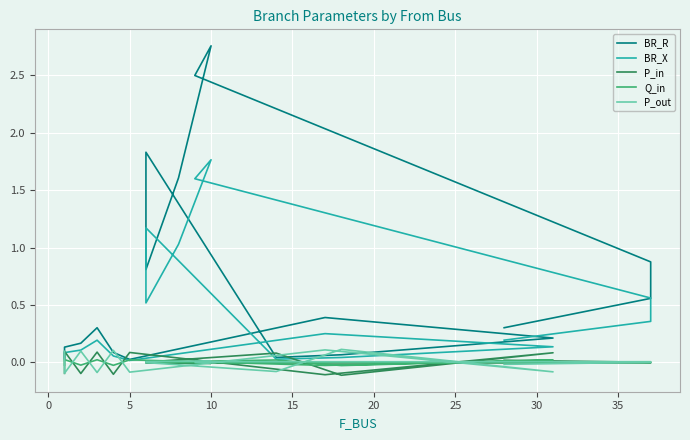

How many distinct data groups are displayed?

5